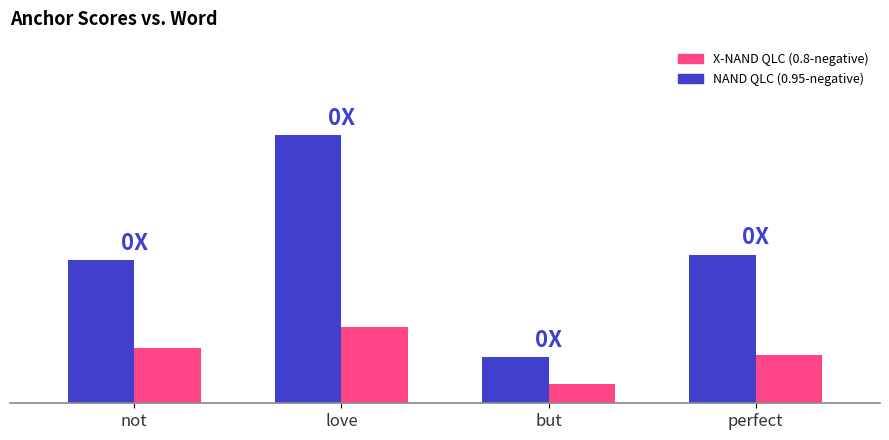

Does the chart contain any negative values?

No